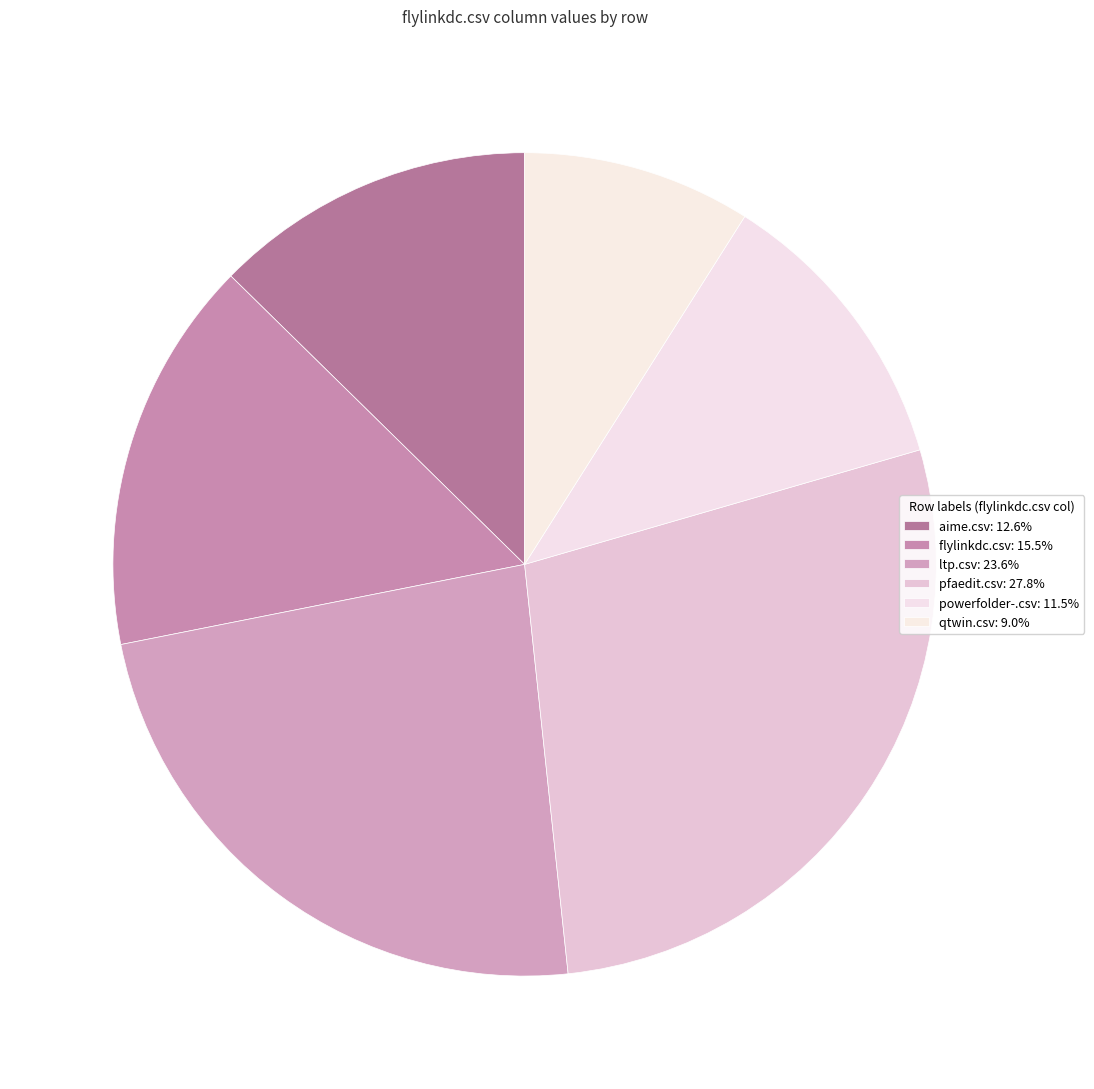

How many segments does this pie chart have?

6